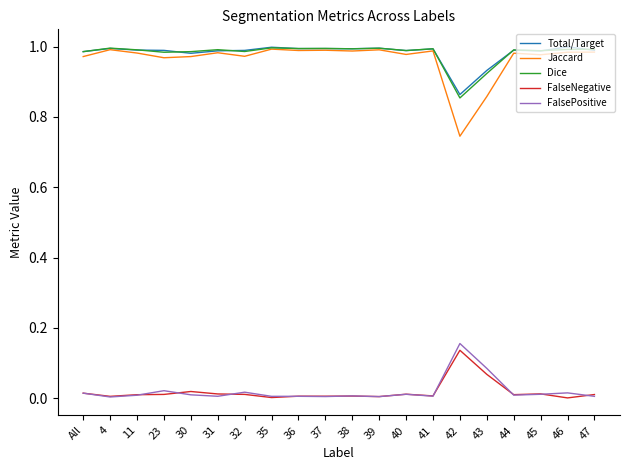

True or false: Total/Target and FalsePositive cross at least once.

False